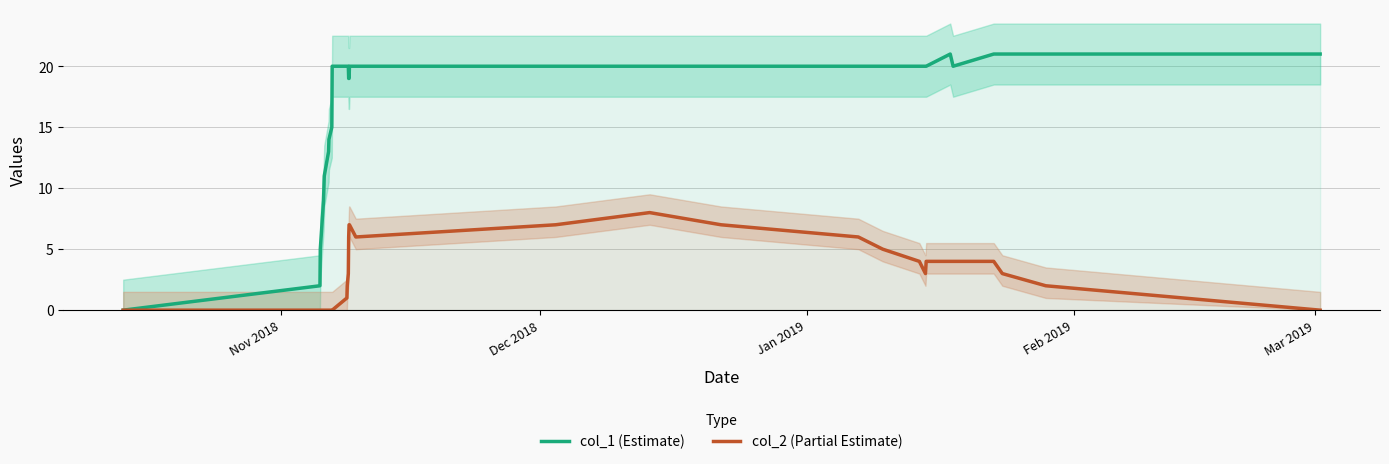

What is the average value of the col_1 series?

17